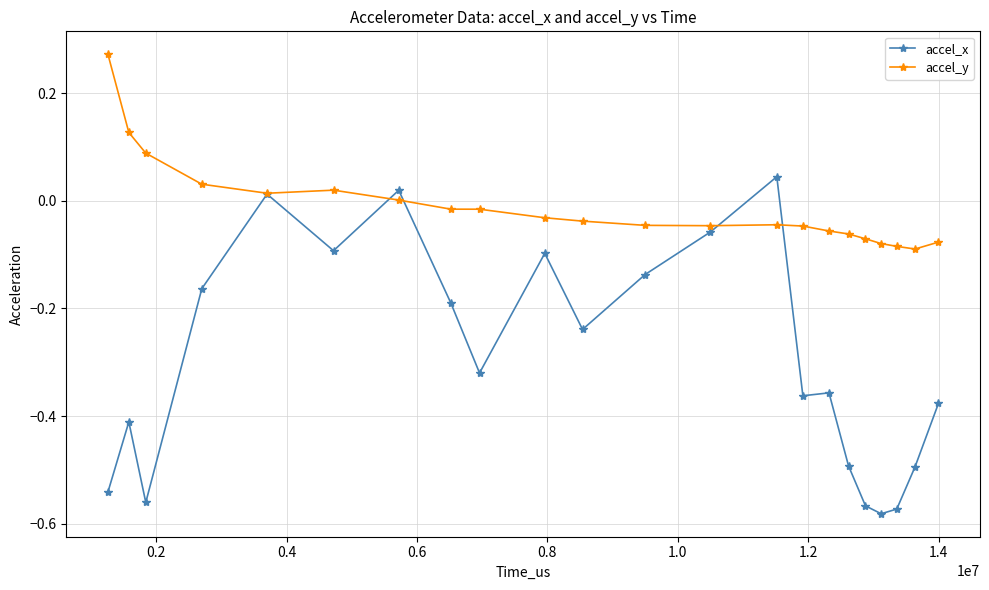

Which series has the largest range (max minus min)?

accel_x